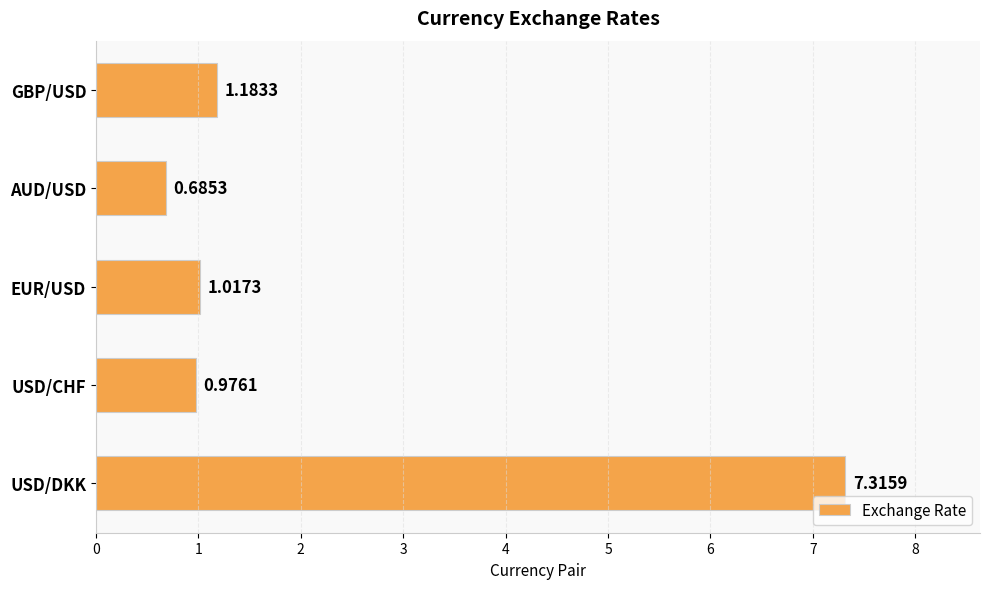

Where is the data nearest to the value 4?

GBP/USD